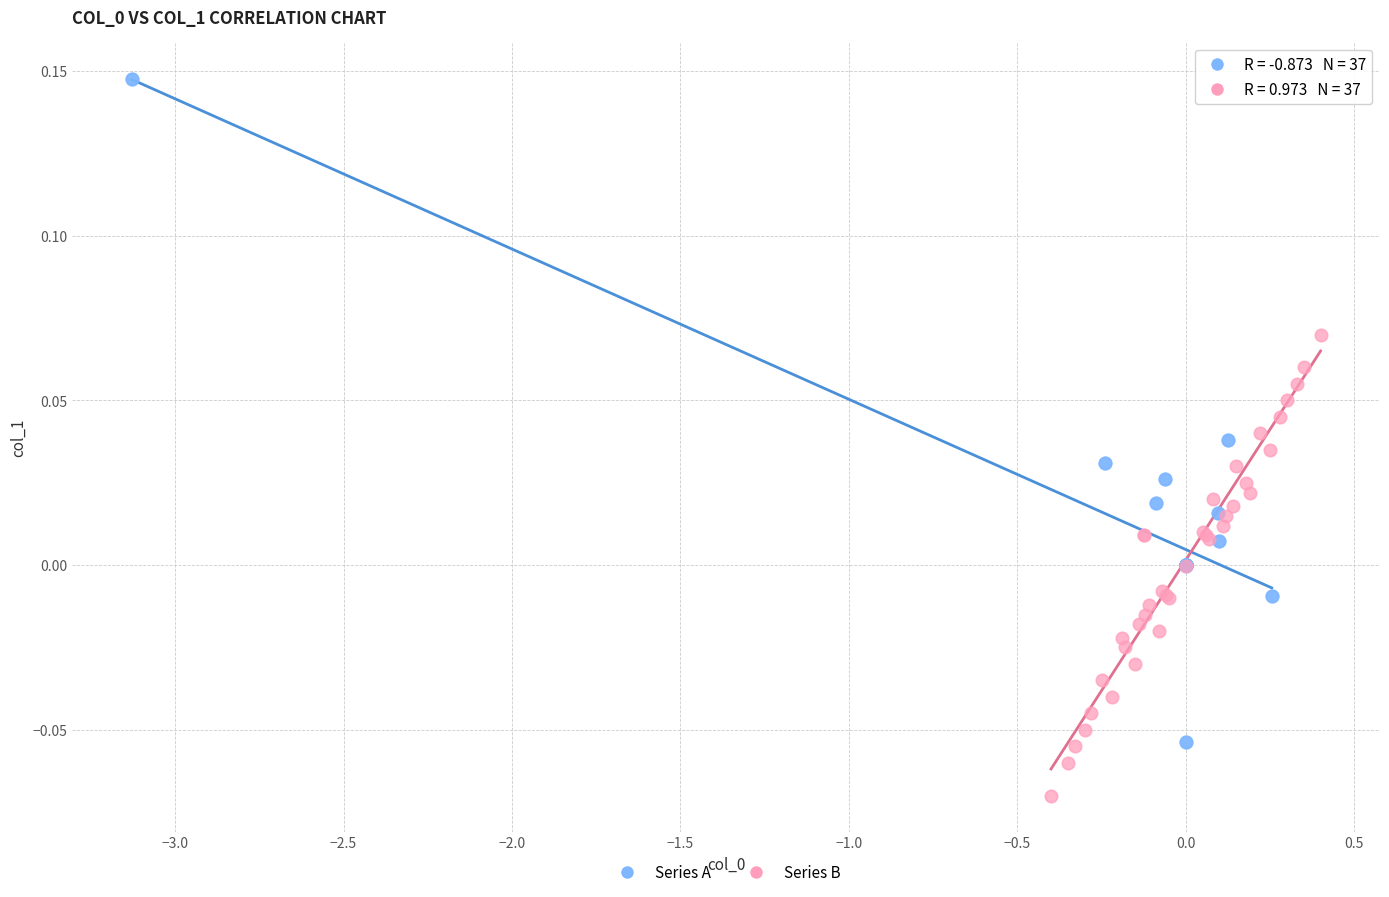

Which series reaches the maximum Y coordinate?

Series A